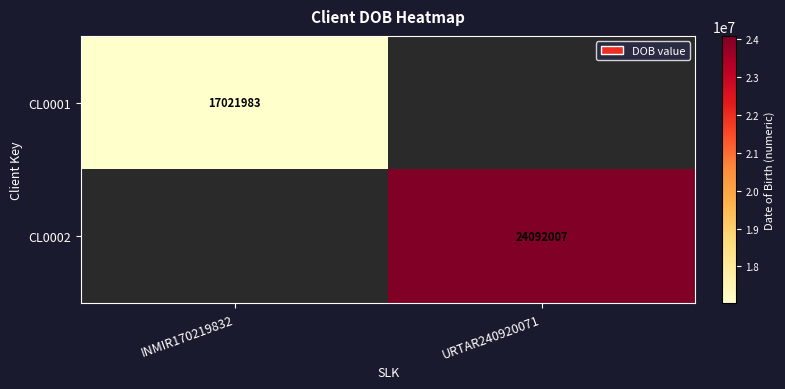

How many series are shown in this chart?

2